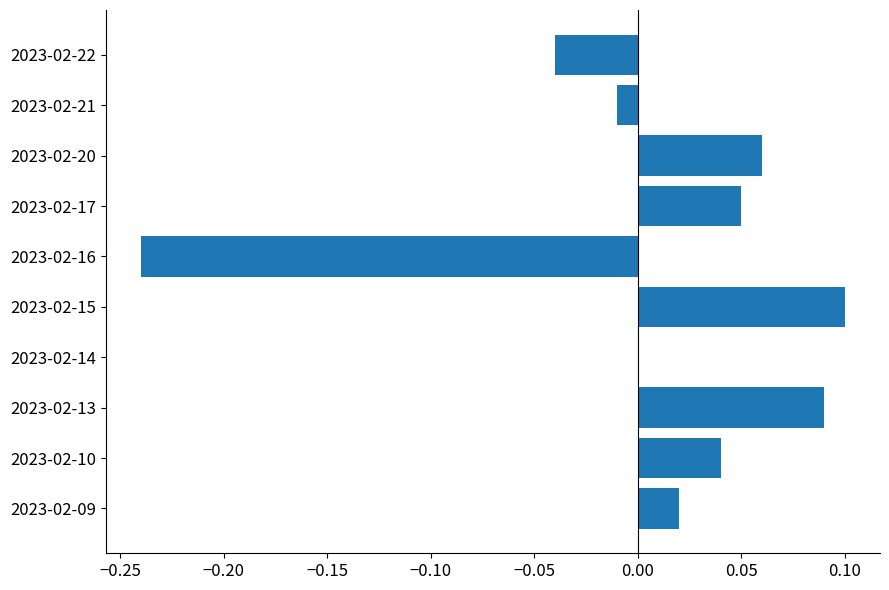

Which label corresponds to the largest value in the chart?

2023-02-15